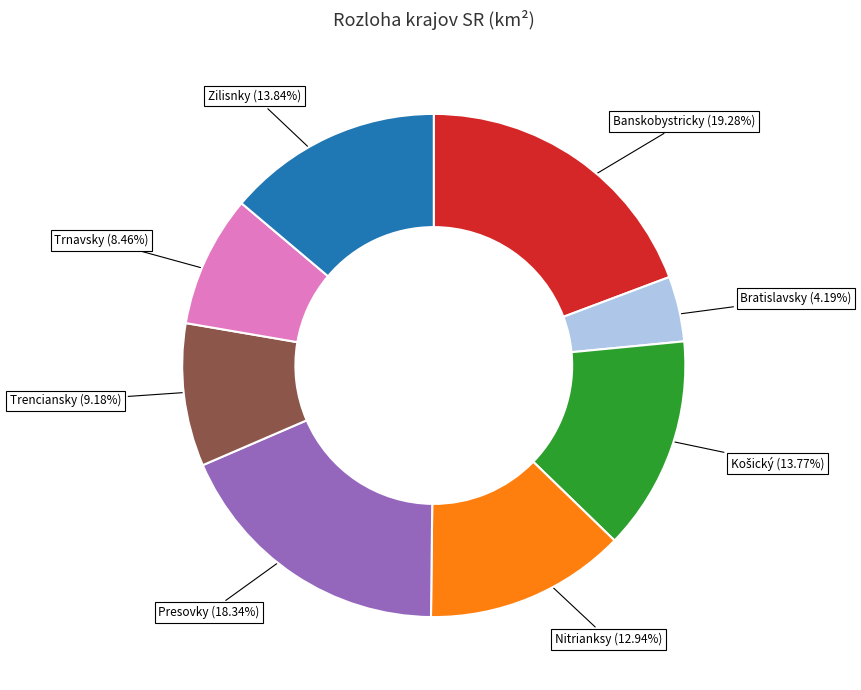

To the nearest percent, what percentage of the pie is Bratislavsky?

4%